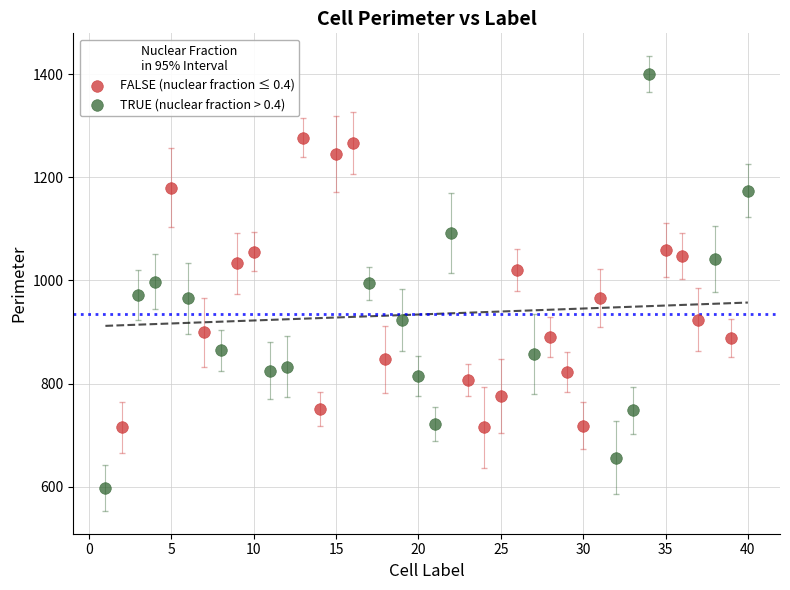

Which series contains the highest Y value?

TRUE (nuclear fraction > 0.4)